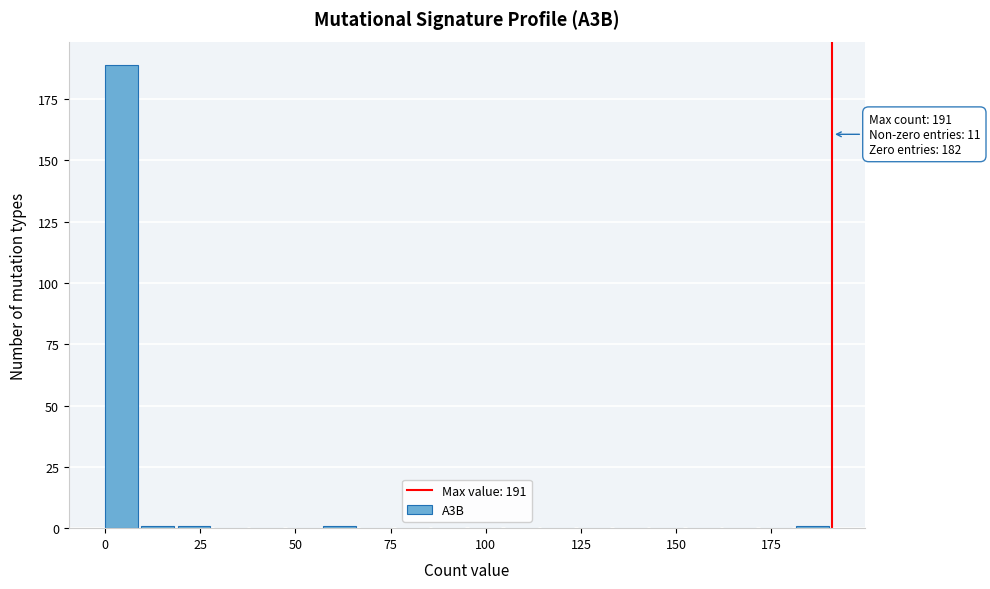

Read against the x-axis, roughly where is the centre of the tallest bar?

5